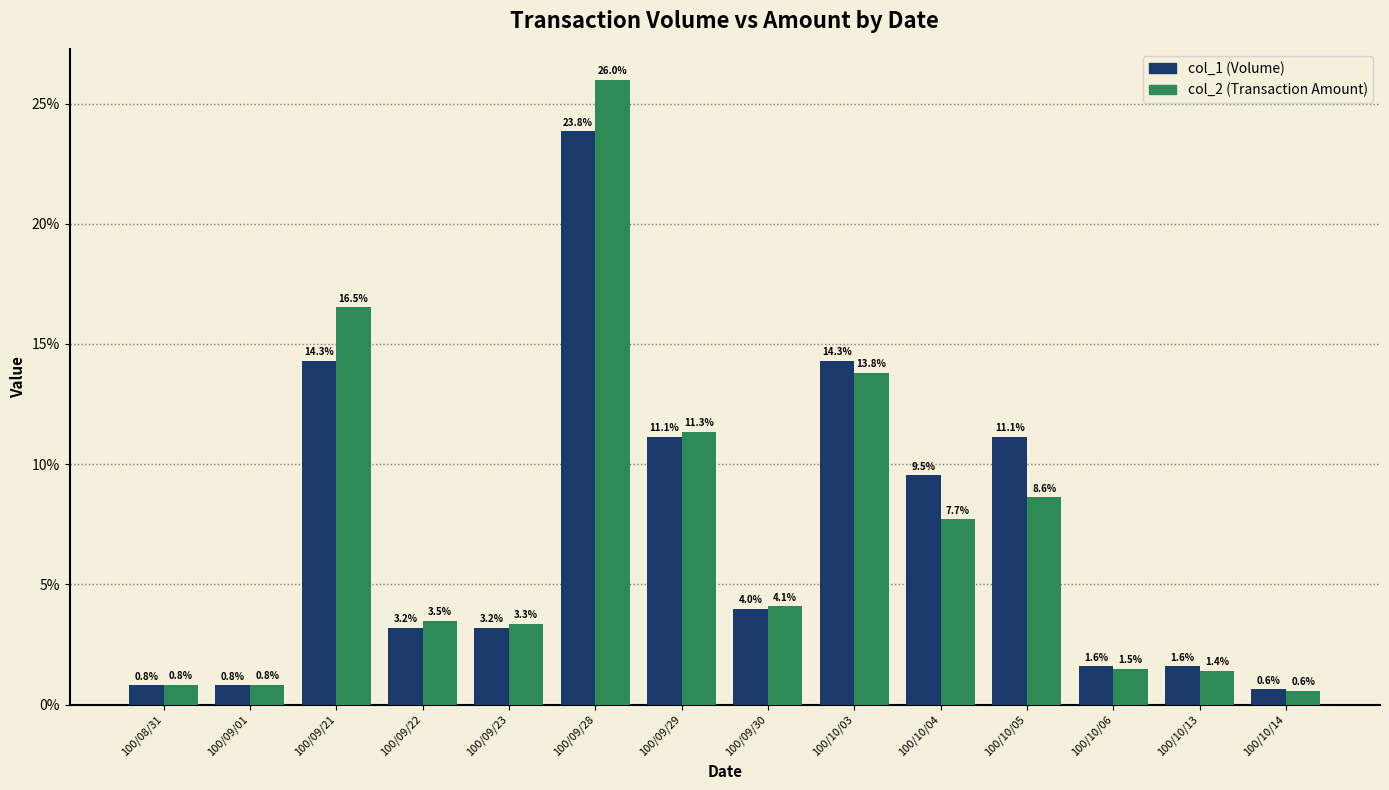

Reading left to right, what are all the values shown in this chart?

col_1 (Volume): 0.8	0.8	14.3	3.2	3.2	23.8	11.1	4.0	14.3	9.5	11.1	1.6	1.6	0.6
col_2 (Transaction Amount): 0.8	0.8	16.5	3.5	3.3	26.0	11.3	4.1	13.8	7.7	8.6	1.5	1.4	0.6